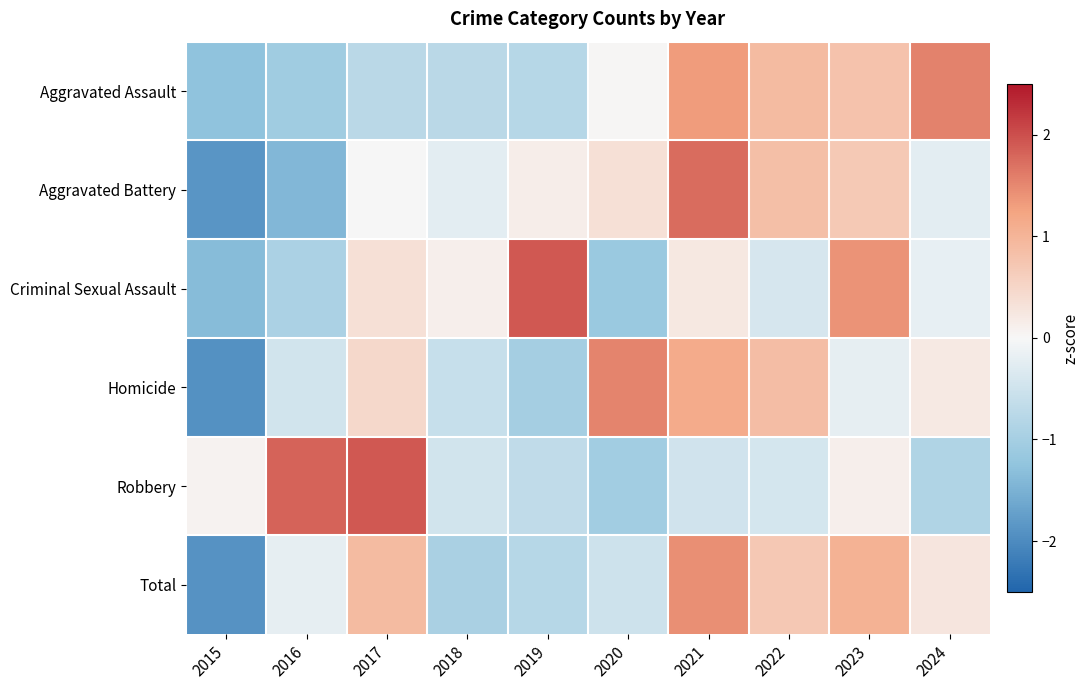

Reading right to left, list all the values displayed in this chart.

Aggravated Assault: 2024=1.5	2023=0.8	2022=0.9	2021=1.3	2020=0.0	2019=-0.8	2018=-0.7	2017=-0.7	2016=-1.1	2015=-1.3
Aggravated Battery: 2024=-0.2	2023=0.7	2022=0.9	2021=1.7	2020=0.3	2019=0.1	2018=-0.2	2017=-0.0	2016=-1.4	2015=-1.9
Criminal Sexual Assault: 2024=-0.2	2023=1.4	2022=-0.4	2021=0.2	2020=-1.1	2019=1.9	2018=0.1	2017=0.3	2016=-0.9	2015=-1.4
Homicide: 2024=0.2	2023=-0.2	2022=0.9	2021=1.1	2020=1.5	2019=-1.0	2018=-0.6	2017=0.5	2016=-0.5	2015=-1.9
Robbery: 2024=-0.9	2023=0.1	2022=-0.4	2021=-0.5	2020=-1.0	2019=-0.7	2018=-0.5	2017=1.9	2016=1.8	2015=0.1
Total: 2024=0.3	2023=1.0	2022=0.7	2021=1.4	2020=-0.5	2019=-0.8	2018=-0.9	2017=0.9	2016=-0.2	2015=-1.9